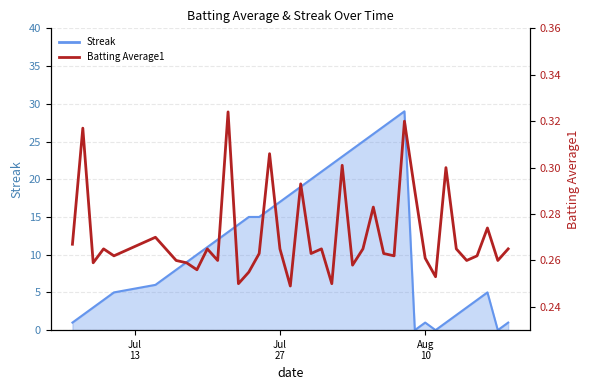

Reading left to right, extract all data points from this chart.

0.3	0.3	0.3	0.3	0.3	0.3	0.3	0.3	0.3	0.3	0.3	0.3	0.3	0.2	0.3	0.3	0.3	0.3	0.2	0.3	0.3	0.3	0.2	0.3	0.3	0.3	0.3	0.3	0.3	0.3	0.3	0.3	0.3	0.3	0.3	0.3	0.3	0.3	0.3	0.3